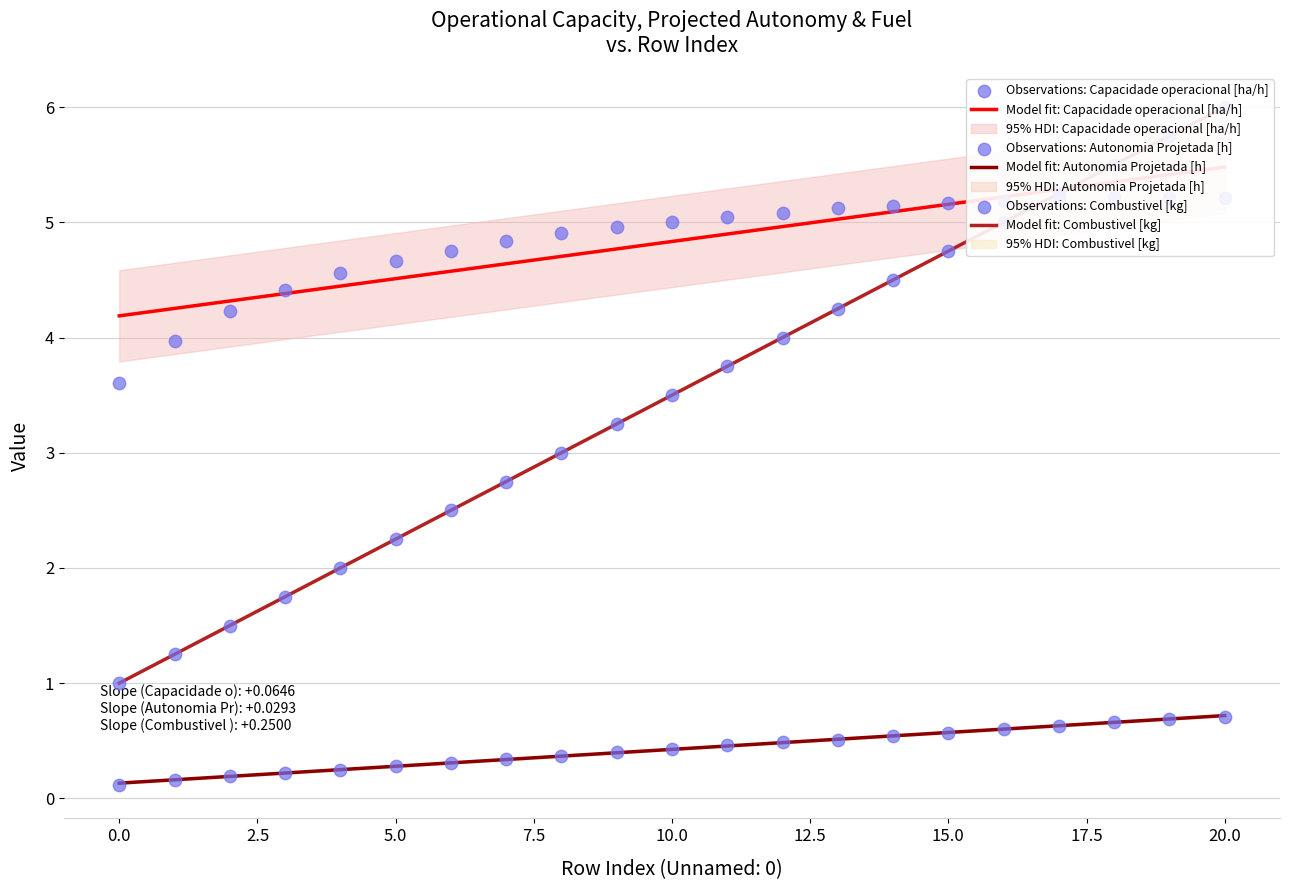

What is the maximum value for Model fit: Autonomia Projetada [h]?

0.7